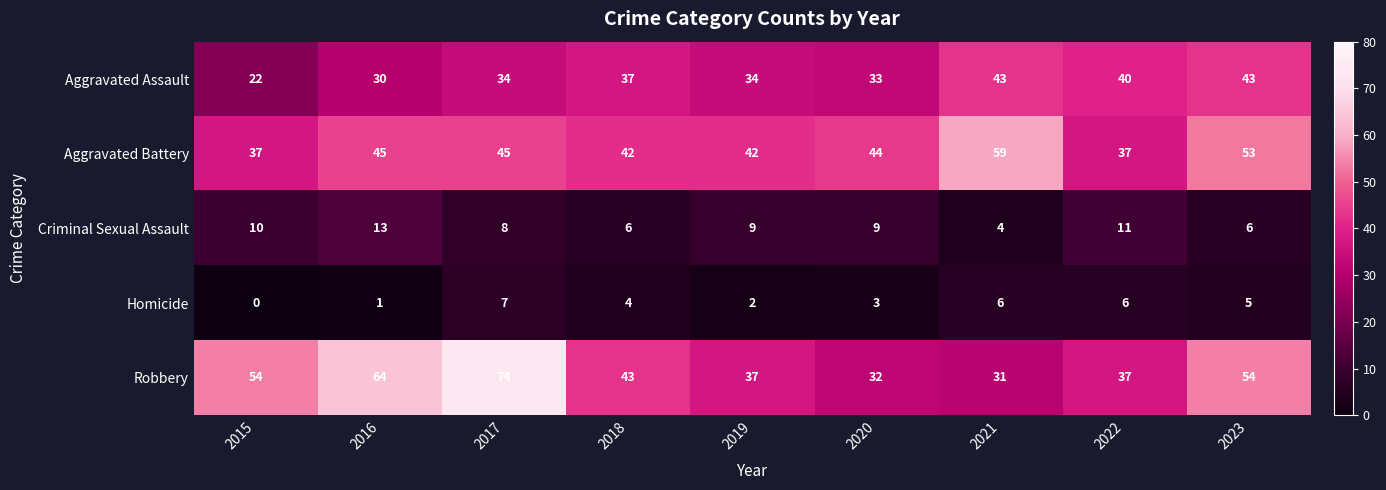

True or false: Robbery has a value of 23 at 2018.

False